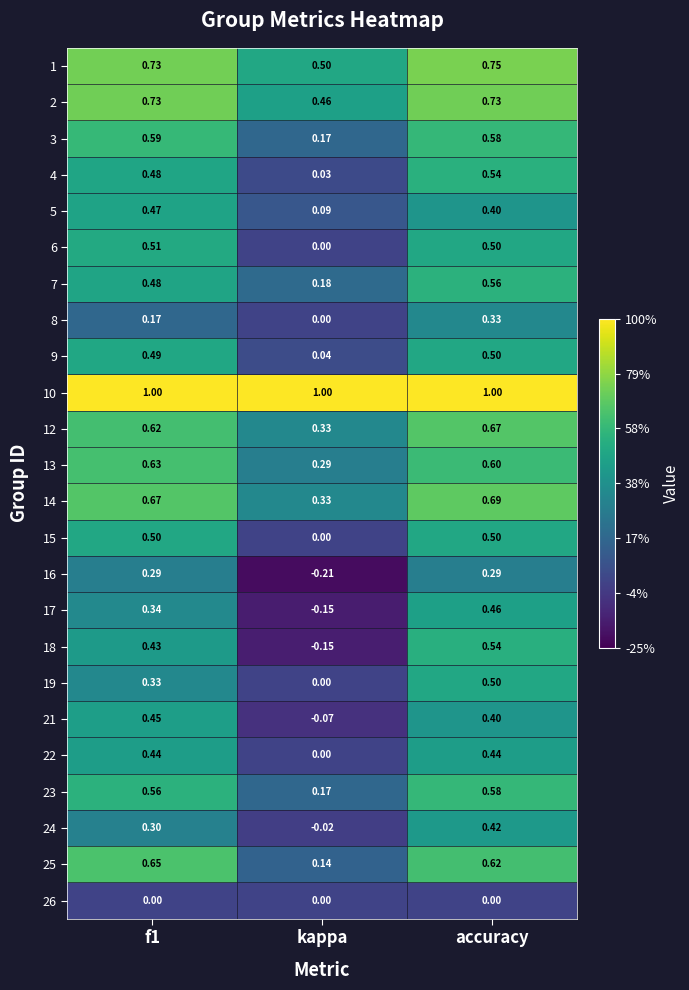

At which label does 5 reach its minimum?

kappa